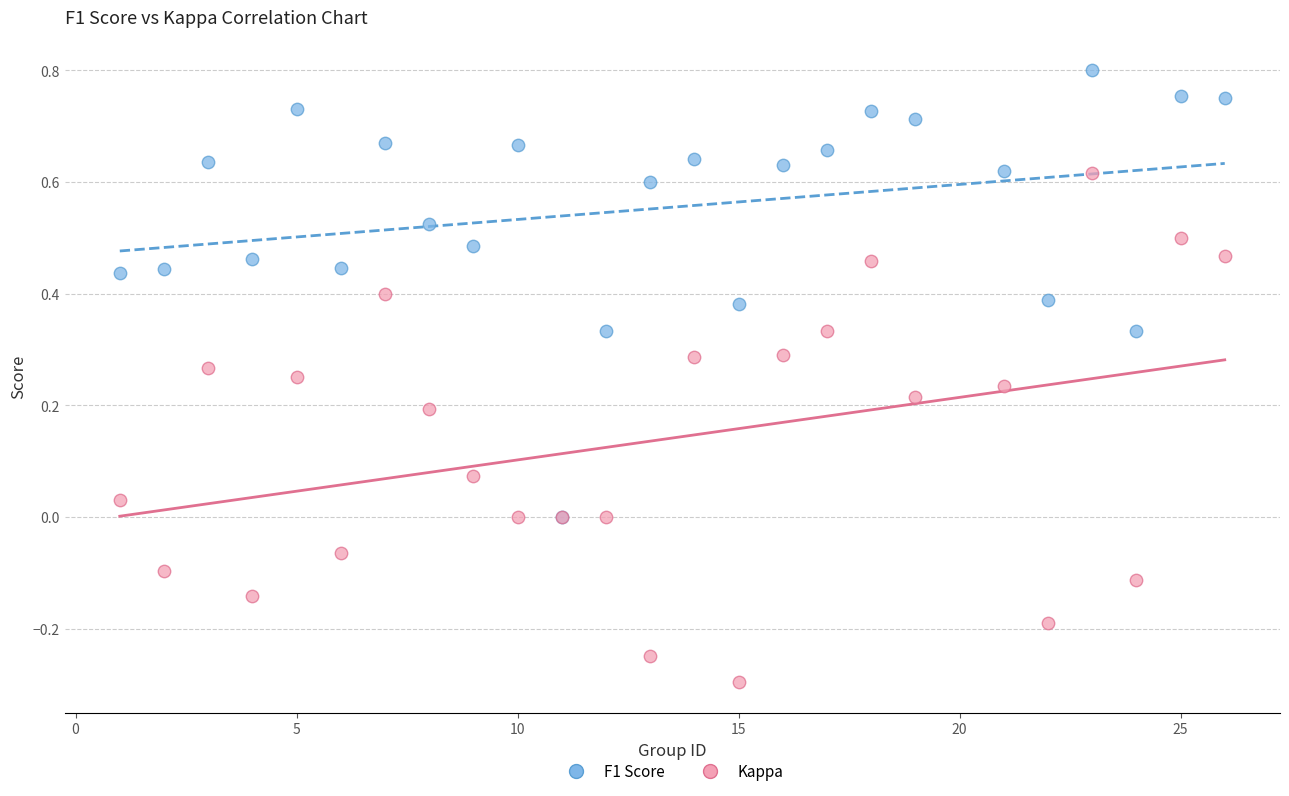

What are all the series names shown in the legend?

F1 Score, Kappa